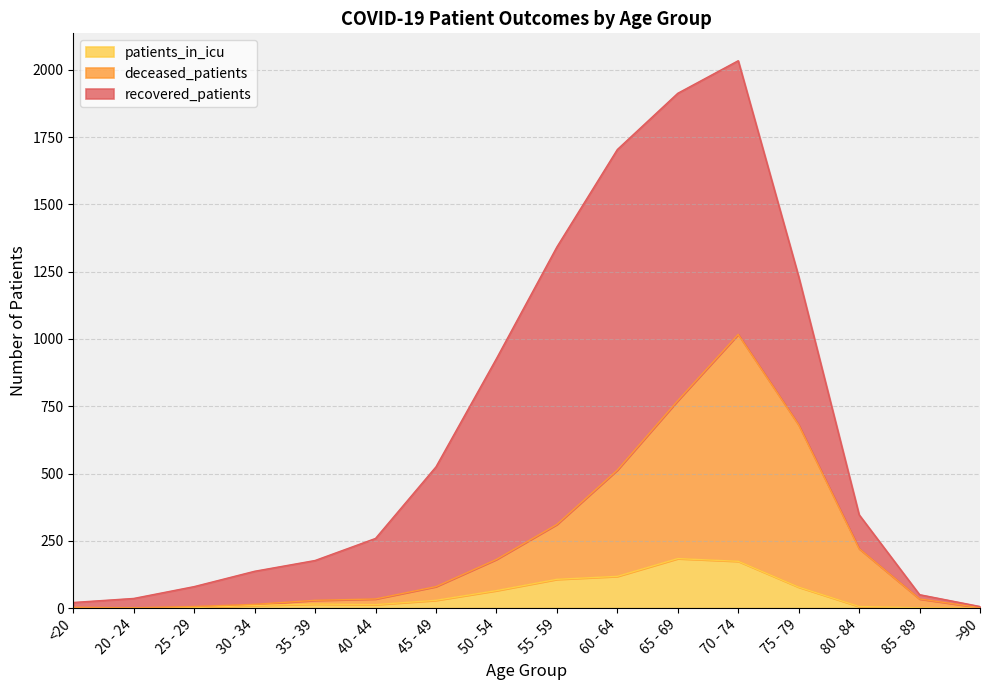

Does the chart display data point markers on the line(s)?

No